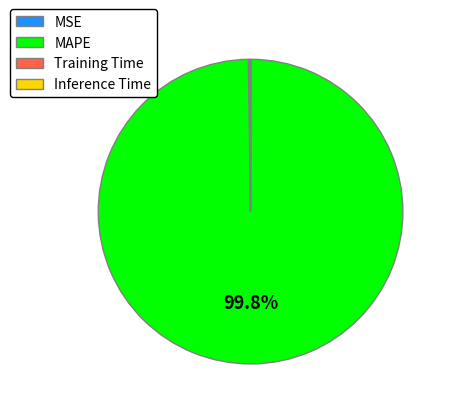

What is the largest slice in the pie chart?

MAPE